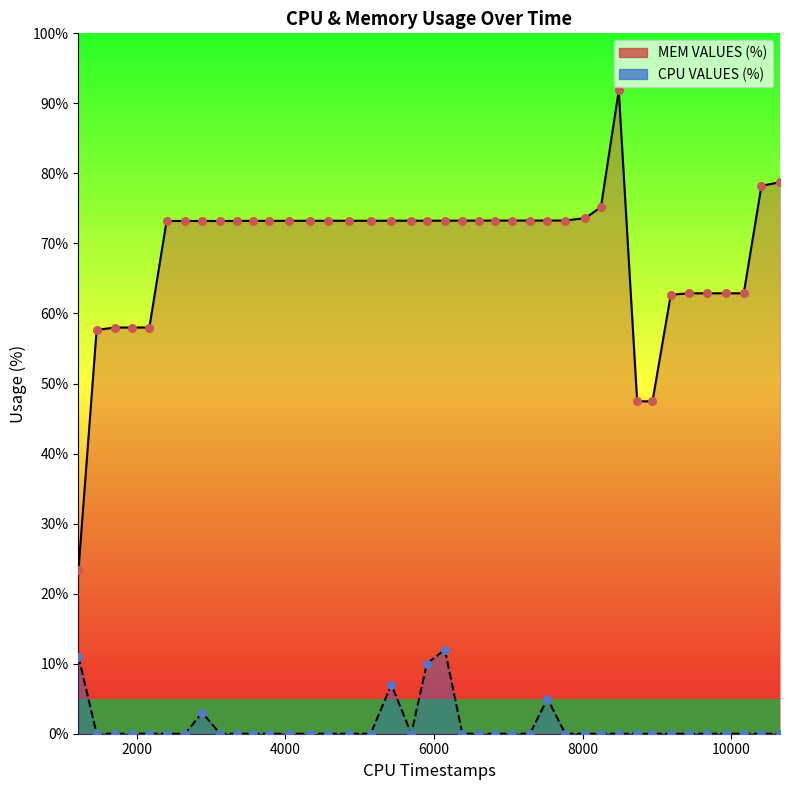

Which series contains the lowest Y value?

CPU VALUES (%)